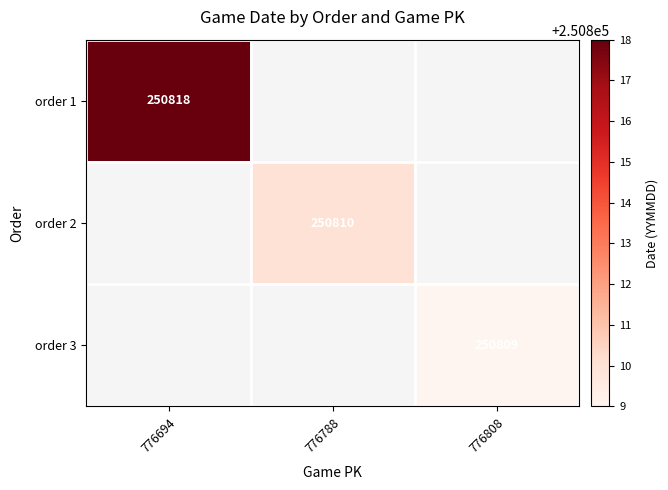

Is it true that order 1 equals 149972 at 776694?

False